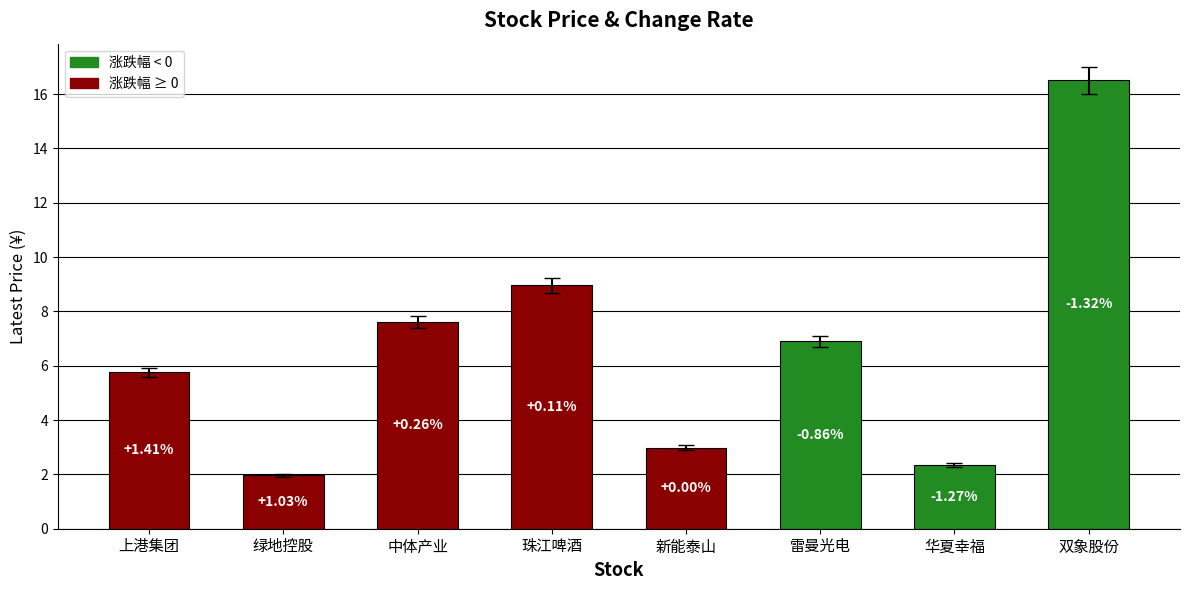

Are the bars horizontal?

No